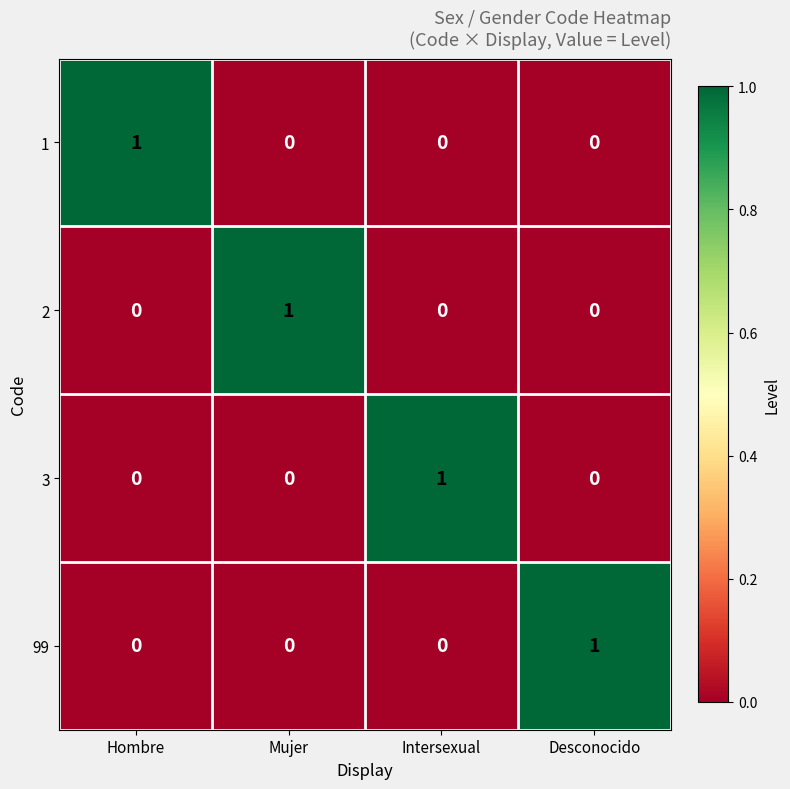

At how many categories does at least one series exceed 0?

4